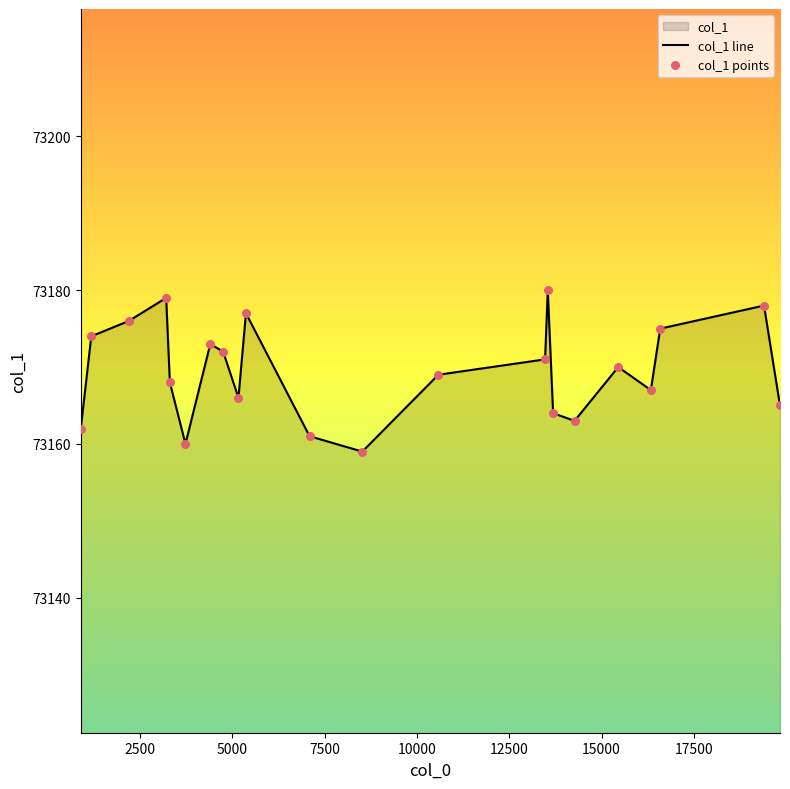

Which series has the widest spread of Y values?

col_1 line